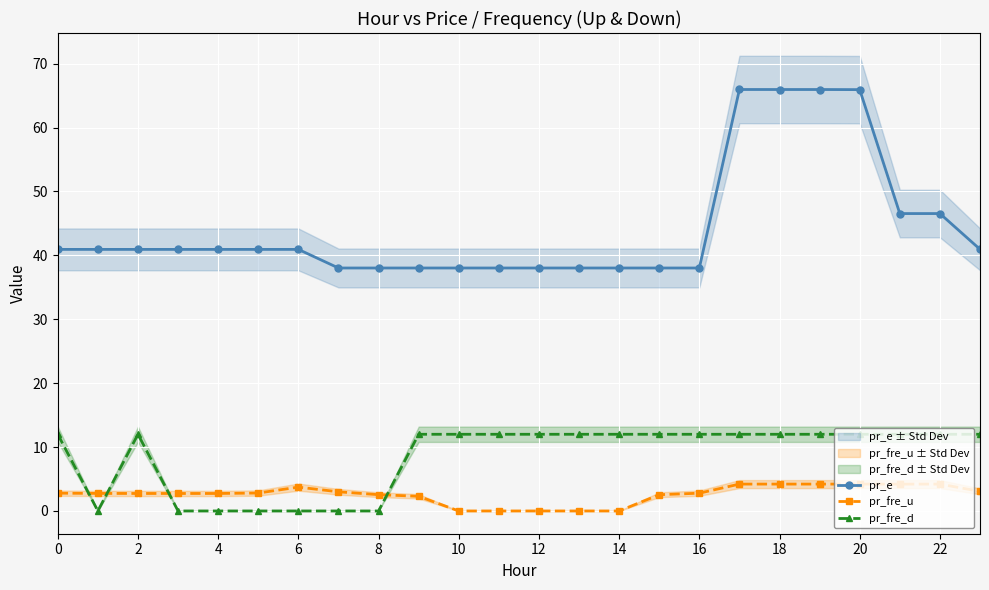

How many data points does each series have?

24